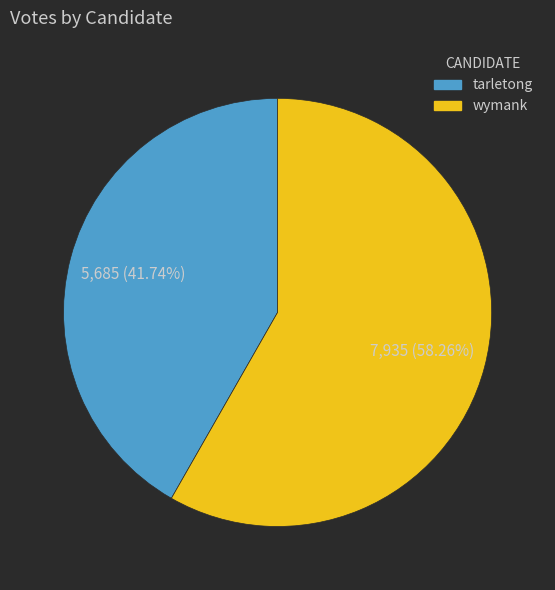

To the nearest percent, what is the combined percentage of tarletong and wymank?

100%